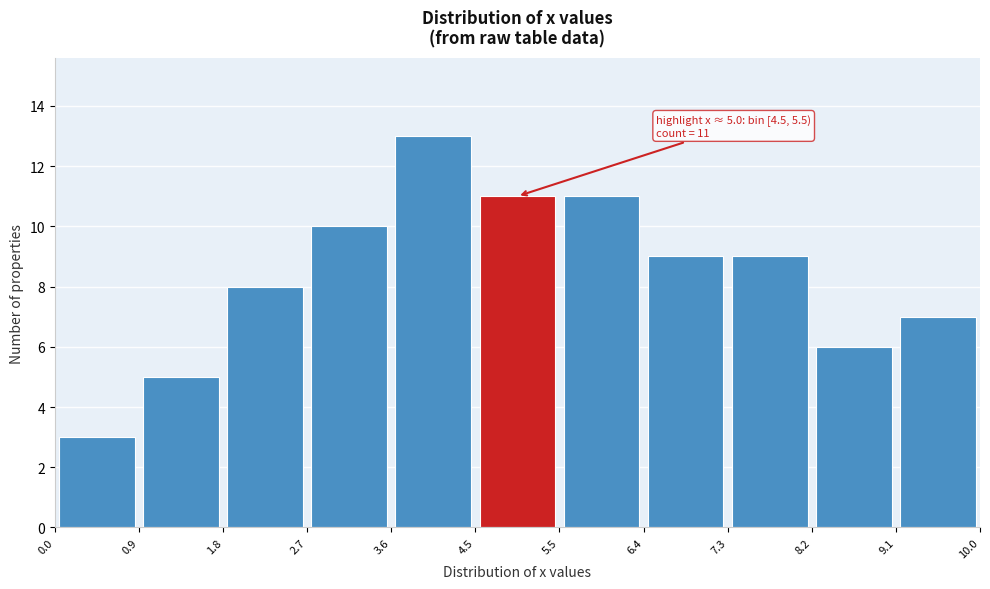

Which range on the x-axis has the tallest bar?

3.6 to 4.5